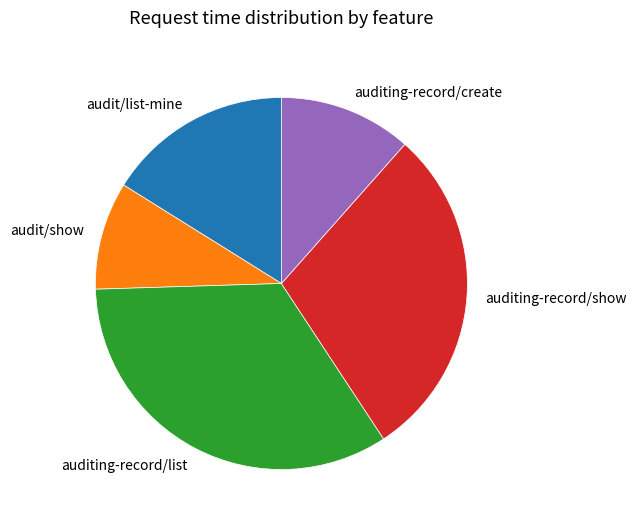

Which slice is the smallest?

audit/show